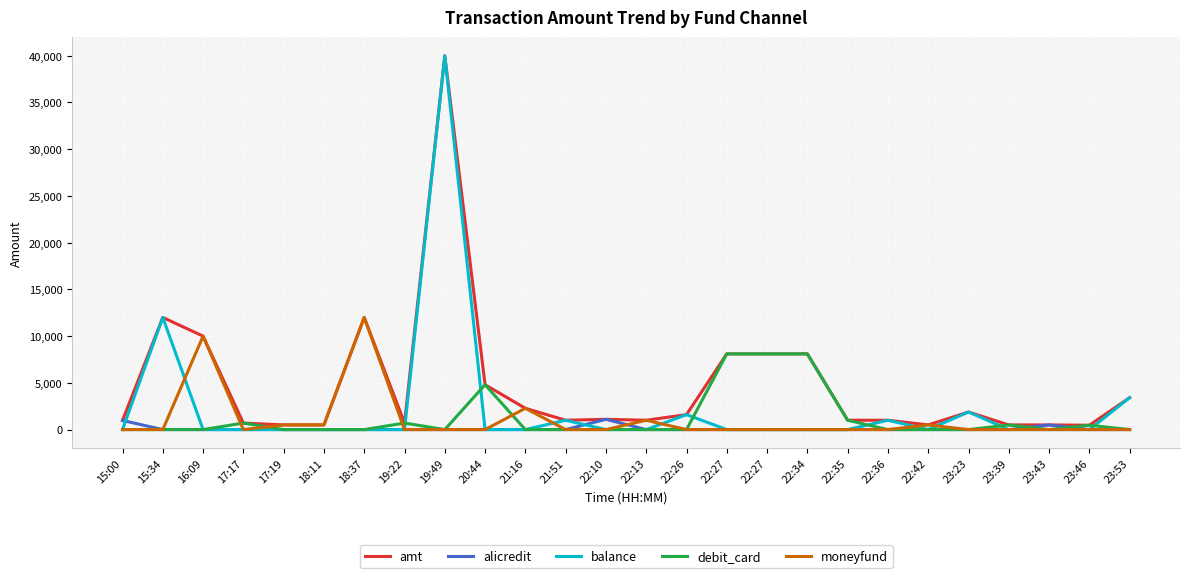

Reading right to left, what are all the values shown in this chart?

amt: 23:53=3415.0	23:46=466.0	23:43=498.0	23:39=497.5	23:23=1879.0	22:42=500.0	22:36=1000.0	22:35=1000.0	22:34=8100.0	22:27=8100.0	22:27=8100.0	22:26=1600.0	22:13=1000.0	22:10=1098.0	21:51=1000.0	21:16=2280.0	20:44=4800.0	19:49=40000.0	19:22=699.0	18:37=12000.0	18:11=500.0	17:19=500.0	17:17=699.0	16:09=10000.0	15:34=11999.0	15:00=978.0
alicredit: 23:53=0.0	23:46=0.0	23:43=498.0	23:39=0.0	23:23=0.0	22:42=0.0	22:36=0.0	22:35=0.0	22:34=0.0	22:27=0.0	22:27=0.0	22:26=0.0	22:13=0.0	22:10=1098.0	21:51=0.0	21:16=0.0	20:44=0.0	19:49=0.0	19:22=0.0	18:37=0.0	18:11=0.0	17:19=0.0	17:17=0.0	16:09=0.0	15:34=0.0	15:00=978.0
balance: 23:53=3415.0	23:46=0.0	23:43=0.0	23:39=0.0	23:23=1879.0	22:42=0.0	22:36=1000.0	22:35=0.0	22:34=0.0	22:27=0.0	22:27=0.0	22:26=1600.0	22:13=0.0	22:10=0.0	21:51=1000.0	21:16=0.0	20:44=0.0	19:49=40000.0	19:22=0.0	18:37=0.0	18:11=0.0	17:19=0.0	17:17=0.0	16:09=0.0	15:34=11999.0	15:00=0.0
debit_card: 23:53=0.0	23:46=466.0	23:43=0.0	23:39=497.5	23:23=0.0	22:42=0.0	22:36=0.0	22:35=1000.0	22:34=8100.0	22:27=8100.0	22:27=8100.0	22:26=0.0	22:13=0.0	22:10=0.0	21:51=0.0	21:16=0.0	20:44=4800.0	19:49=0.0	19:22=699.0	18:37=0.0	18:11=0.0	17:19=0.0	17:17=699.0	16:09=0.0	15:34=0.0	15:00=0.0
moneyfund: 23:53=0.0	23:46=0.0	23:43=0.0	23:39=0.0	23:23=0.0	22:42=500.0	22:36=0.0	22:35=0.0	22:34=0.0	22:27=0.0	22:27=0.0	22:26=0.0	22:13=1000.0	22:10=0.0	21:51=0.0	21:16=2280.0	20:44=0.0	19:49=0.0	19:22=0.0	18:37=12000.0	18:11=500.0	17:19=500.0	17:17=0.0	16:09=10000.0	15:34=0.0	15:00=0.0